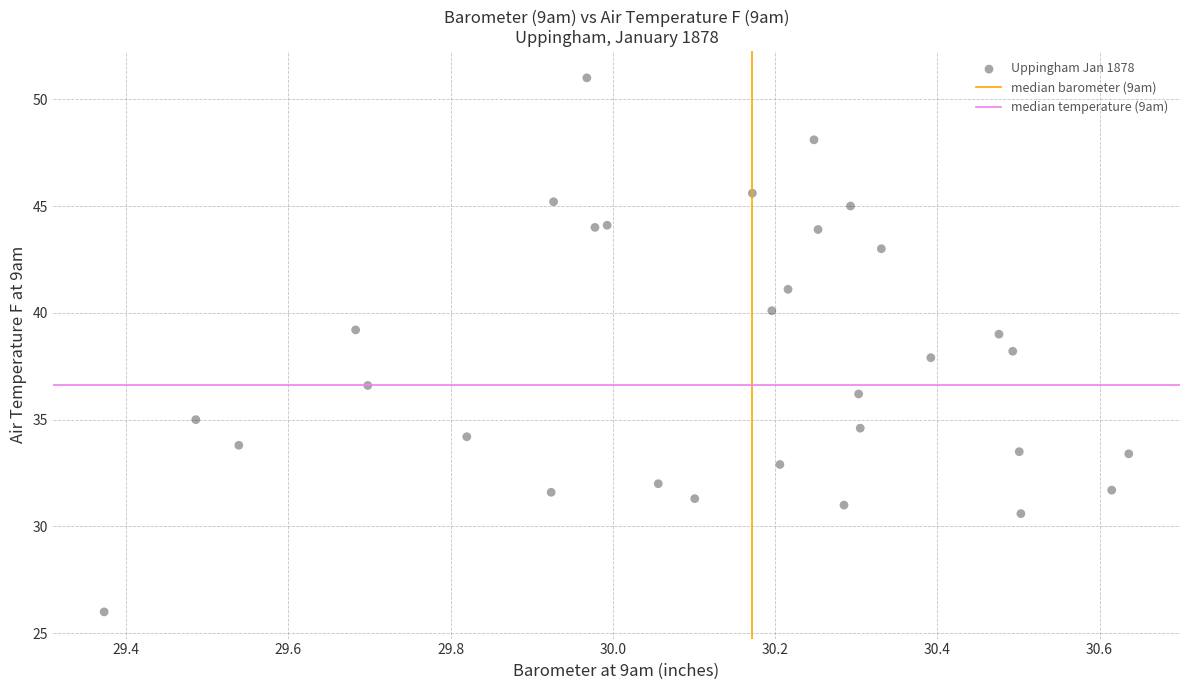

What is the range of X values (max minus min)?

1.3